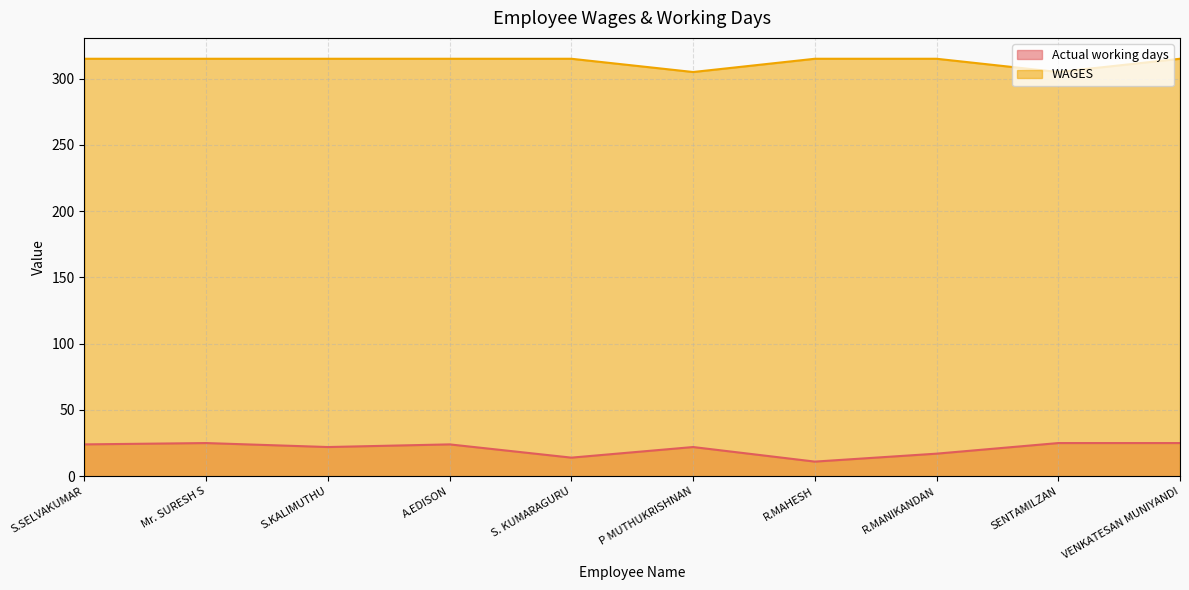

What is the label of the 7th point from the right?

A.EDISON